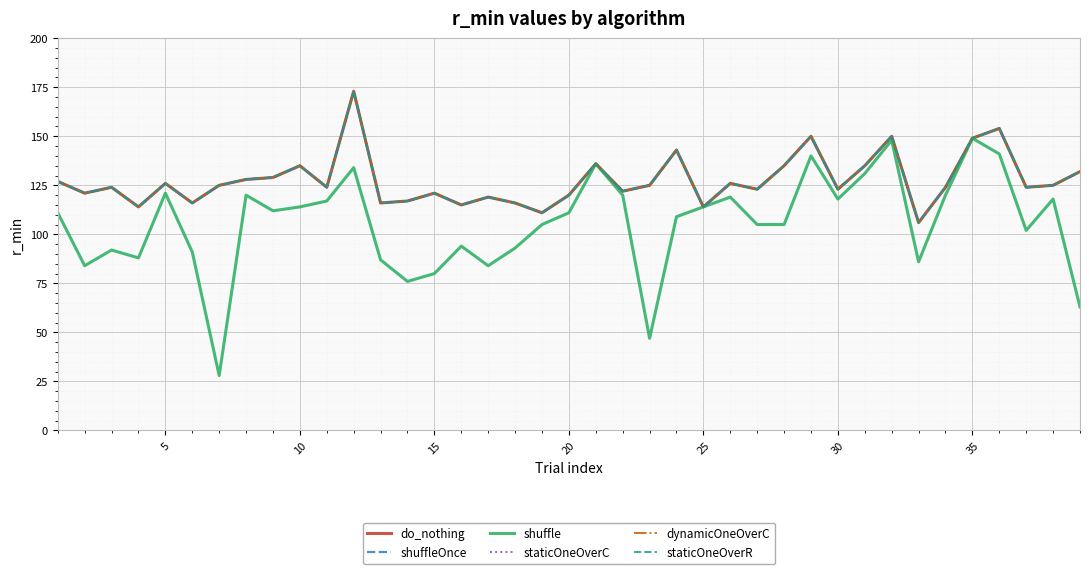

Does the chart display data point markers on the line(s)?

No